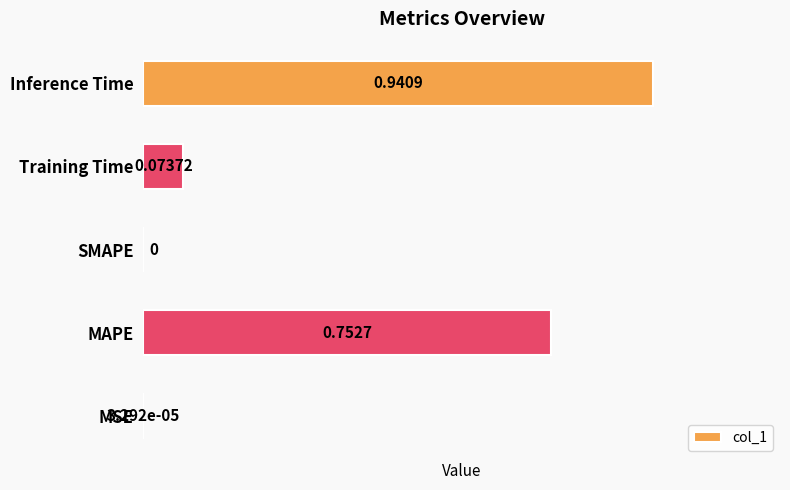

Which category has the highest value across all series?

Inference Time